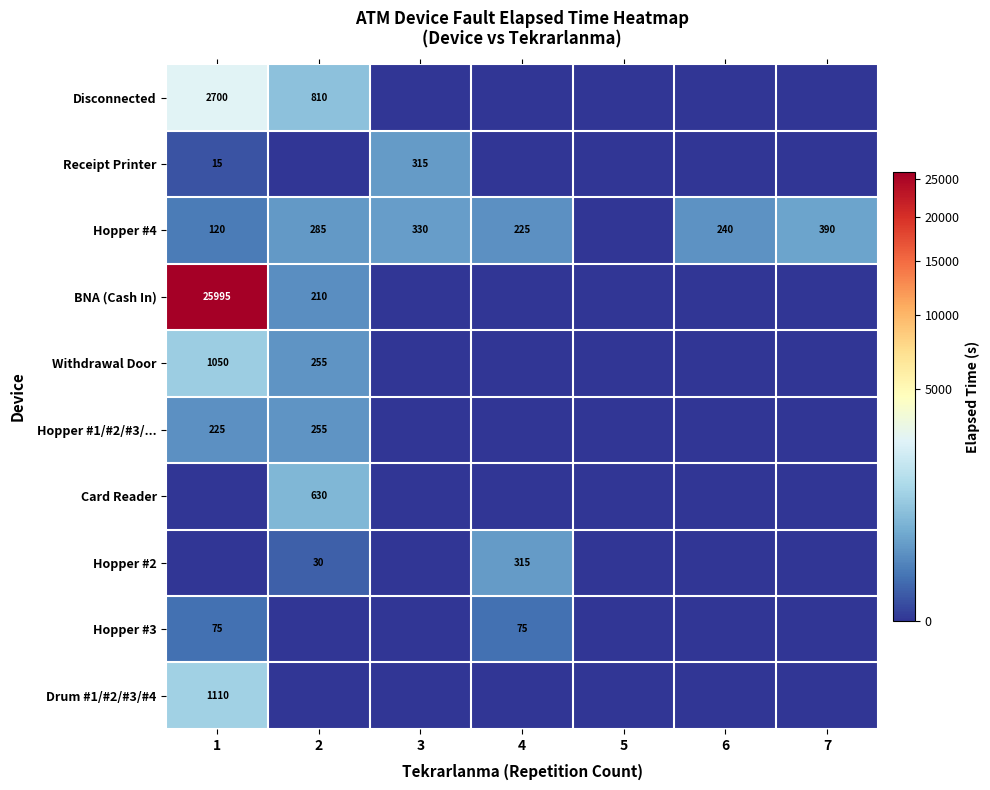

What is the total value across all series at 6?

240